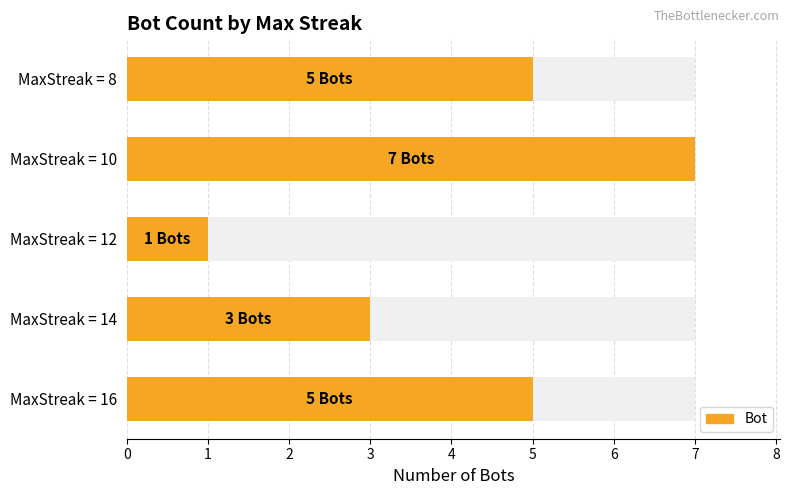

What is the change in value from MaxStreak = 14 to MaxStreak = 12?

-2